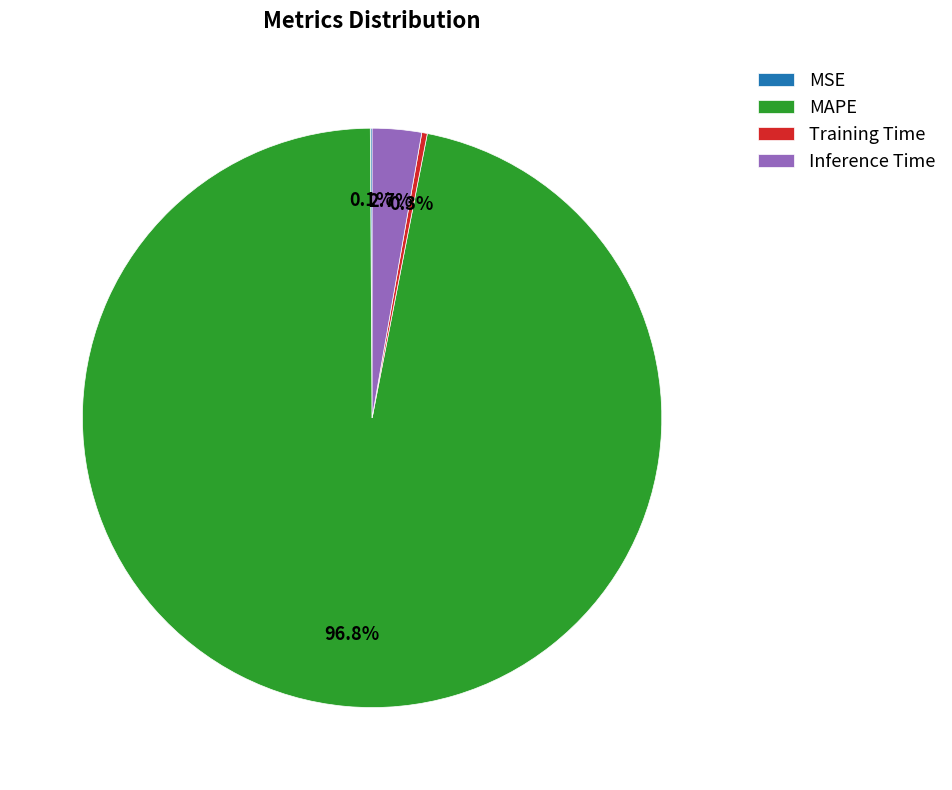

What is the largest slice in the pie chart?

MAPE